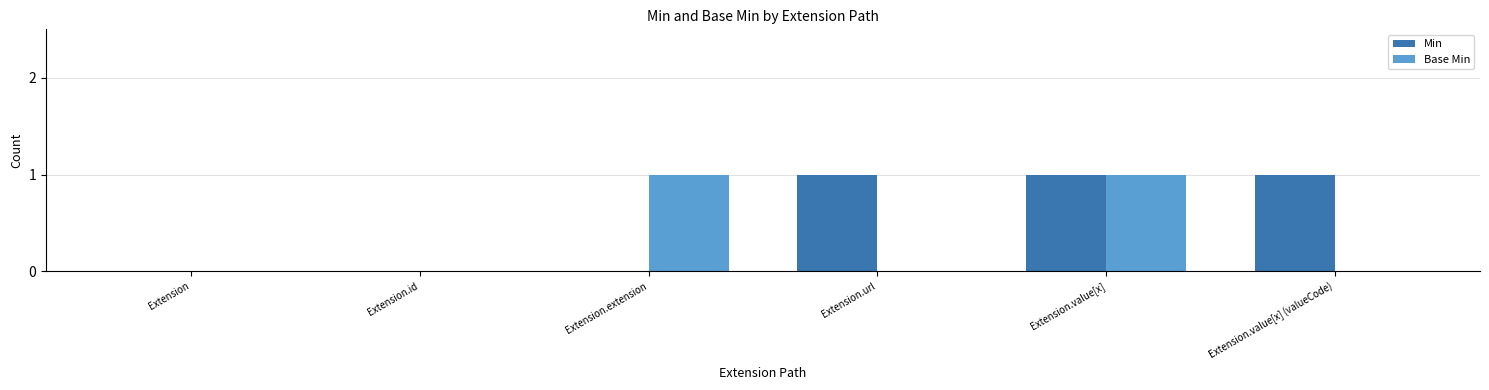

What is the approximate value of Min at Extension.value[x] (valueCode)?

1